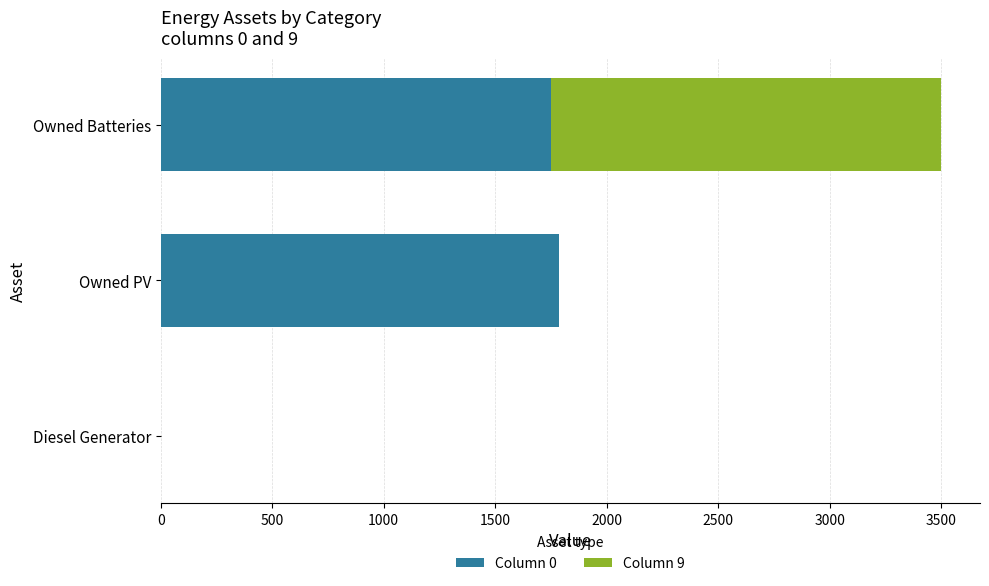

At which category is the sum across all series the highest?

Owned Batteries